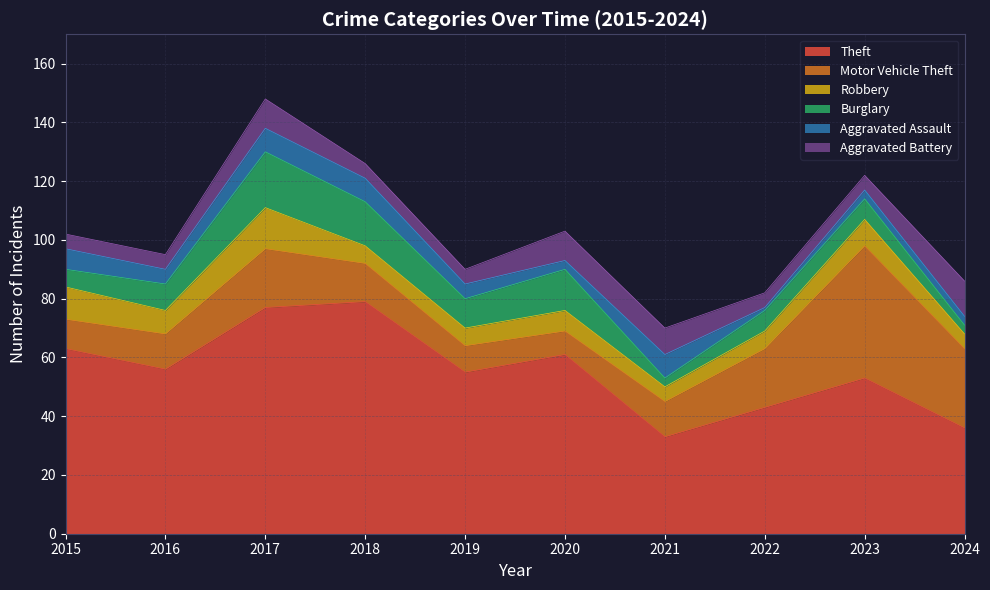

In Aggravated Battery, how many points are higher than both neighbors (excluding endpoints)?

2